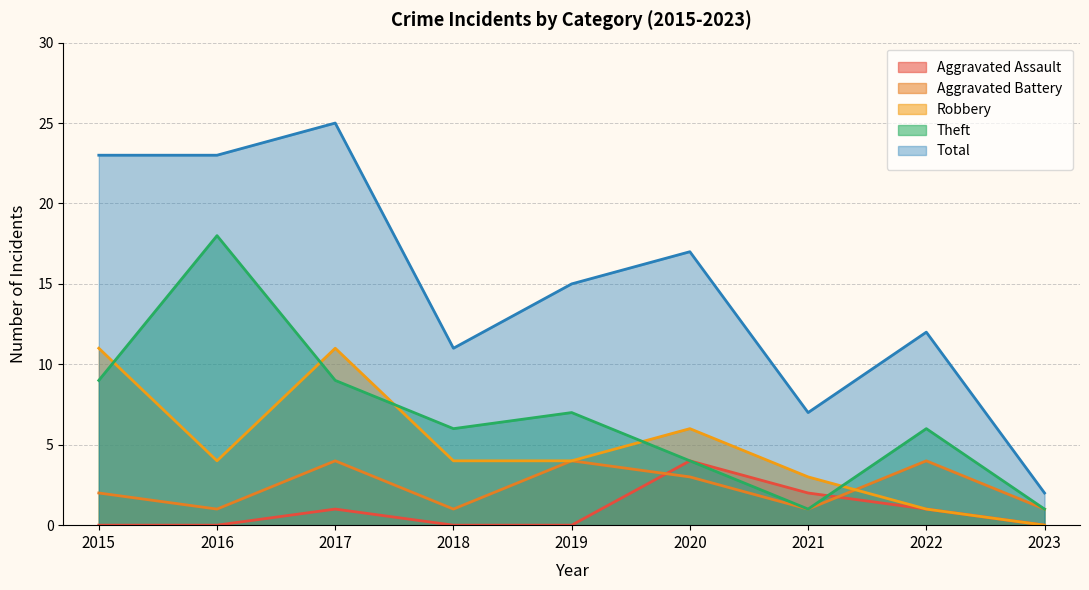

Rank the series at 2015 from lowest to highest value.

Aggravated Assault, Aggravated Battery, Theft, Robbery, Total